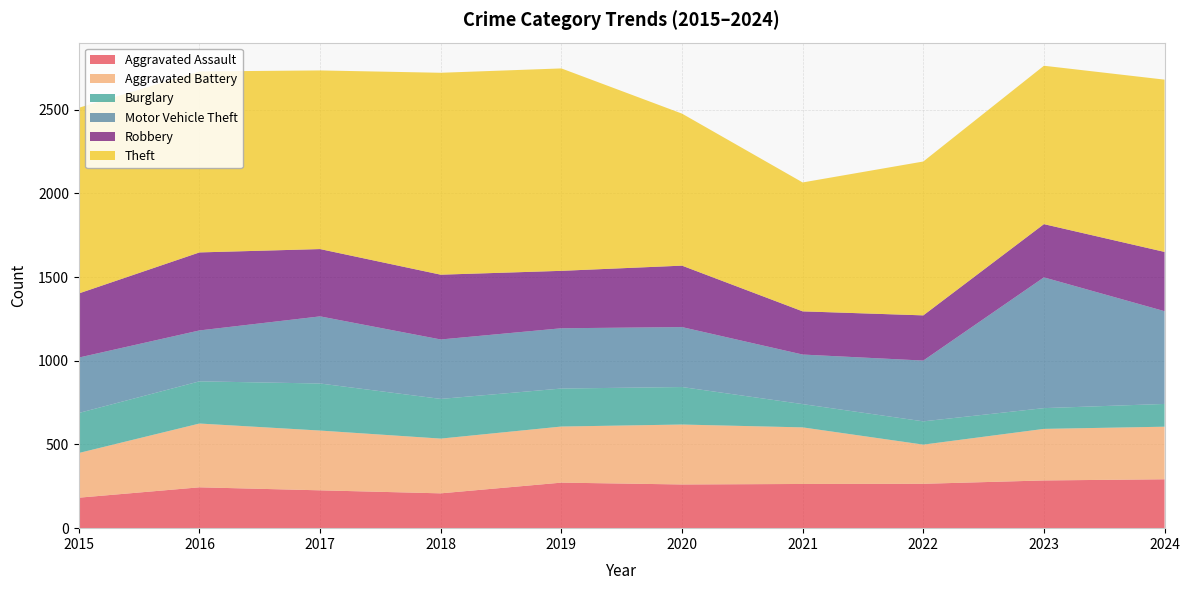

Reading right to left, what are all the values shown in this chart?

Aggravated Assault: 2024=292	2023=285	2022=265	2021=264	2020=261	2019=272	2018=208	2017=226	2016=244	2015=182
Aggravated Battery: 2024=314	2023=308	2022=234	2021=338	2020=358	2019=335	2018=327	2017=357	2016=381	2015=267
Burglary: 2024=136	2023=124	2022=139	2021=139	2020=224	2019=227	2018=237	2017=281	2016=252	2015=239
Motor Vehicle Theft: 2024=554	2023=781	2022=363	2021=296	2020=358	2019=360	2018=355	2017=401	2016=304	2015=331
Robbery: 2024=354	2023=318	2022=270	2021=258	2020=367	2019=343	2018=387	2017=402	2016=466	2015=383
Theft: 2024=1029	2023=946	2022=919	2021=770	2020=908	2019=1209	2018=1206	2017=1067	2016=1081	2015=1109